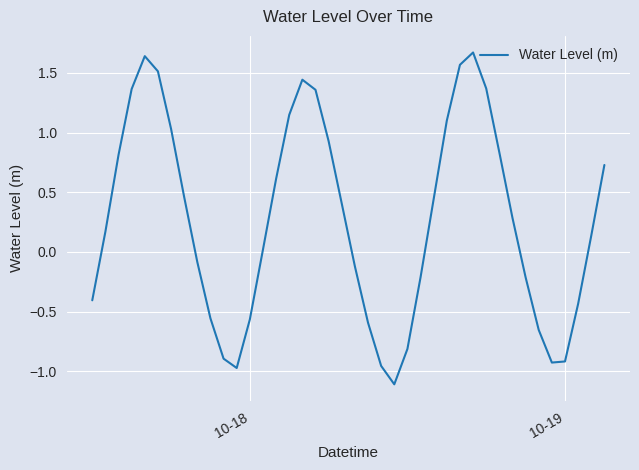

What is the maximum value shown in the chart?

1.7